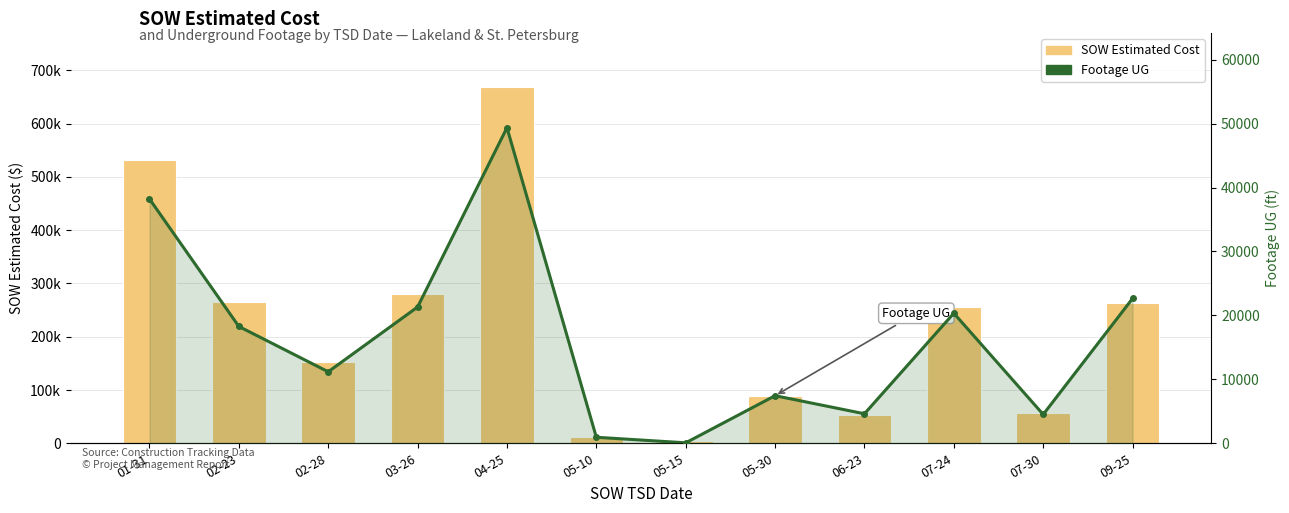

Reading right to left, transcribe all the data shown in this chart.

SOW Estimated Cost: 09-25=263456.5	07-30=57237.0	07-24=256449.0	06-23=53906.8	05-30=88033.5	05-15=3425.6	05-10=12601.5	04-25=669513.6	03-26=280573.5	02-28=153001.5	02-23=265543.0	01-31=531574.8
Footage UG: 09-25=22648.0	07-30=4508.0	07-24=20339.0	06-23=4615.0	05-30=7442.0	05-15=73.0	05-10=939.0	04-25=49359.0	03-26=21311.0	02-28=11182.0	02-23=18273.0	01-31=38215.0